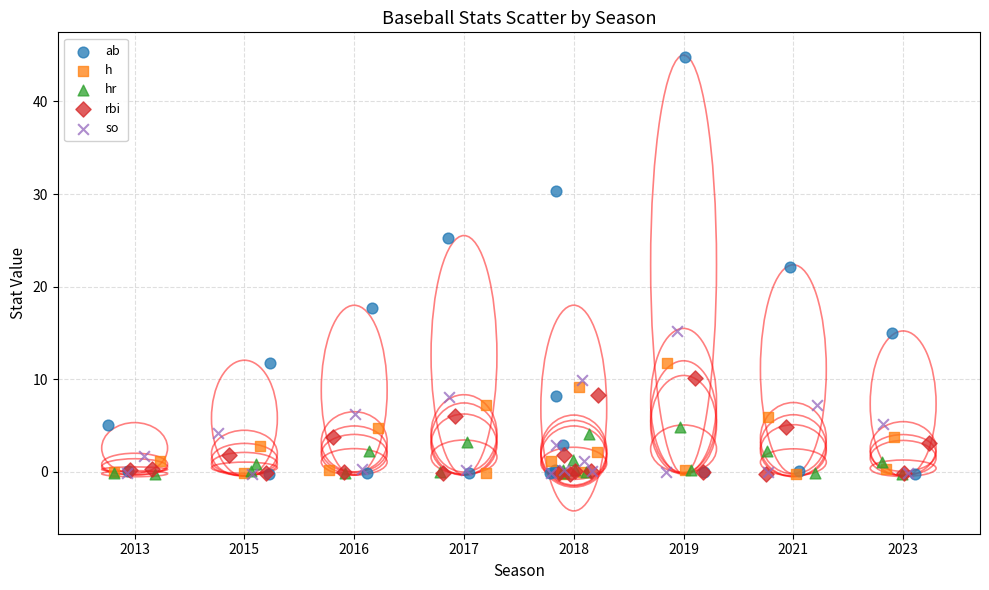

Which series has the widest spread of Y values?

ab